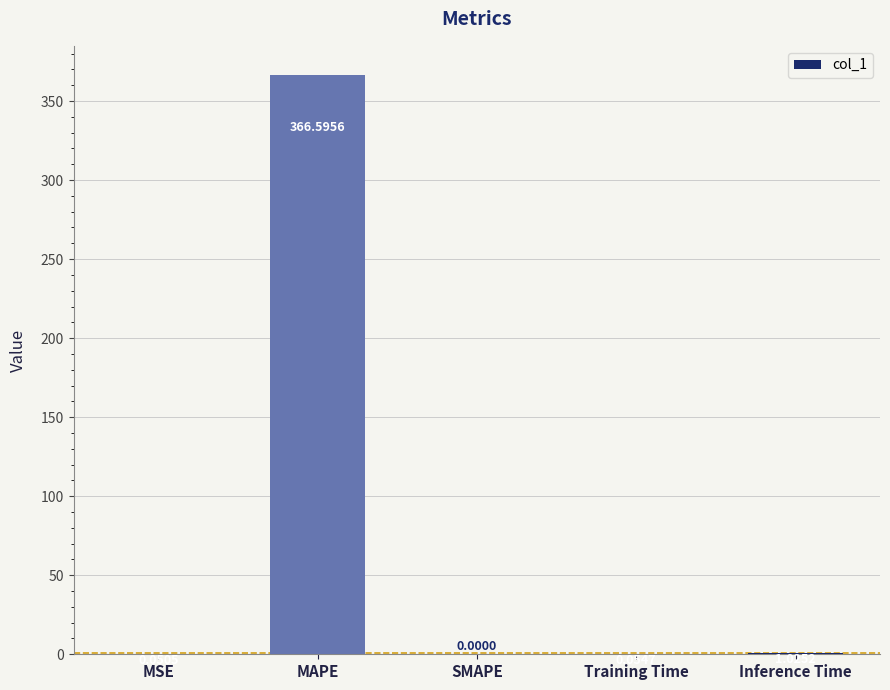

Where is the data nearest to the value 183?

Inference Time